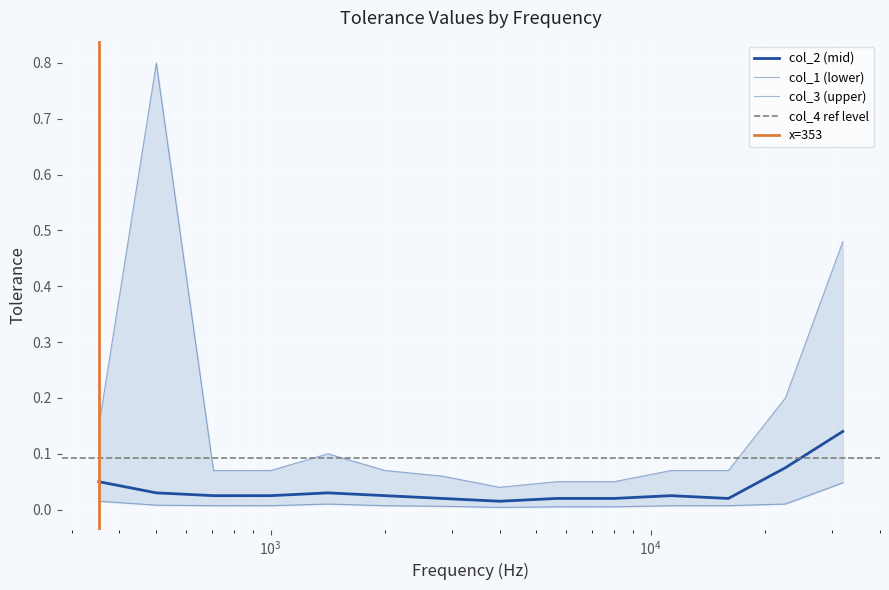

Reading left to right, transcribe all the data shown in this chart.

col_3: 0.1	0.8	0.1	0.1	0.1	0.1	0.1	0.0	0.1	0.1	0.1	0.1	0.2	0.5
col_1: 0.0	0.0	0.0	0.0	0.0	0.0	0.0	0.0	0.0	0.0	0.0	0.0	0.0	0.0
col_2: 0.1	0.0	0.0	0.0	0.0	0.0	0.0	0.0	0.0	0.0	0.0	0.0	0.1	0.1